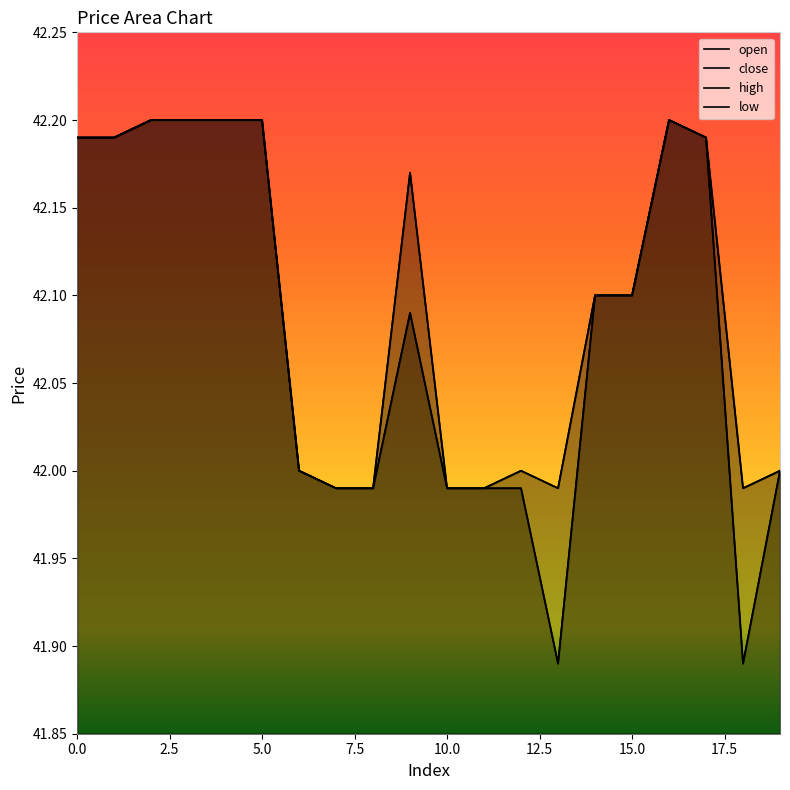

Where is the first local minimum for close?

13